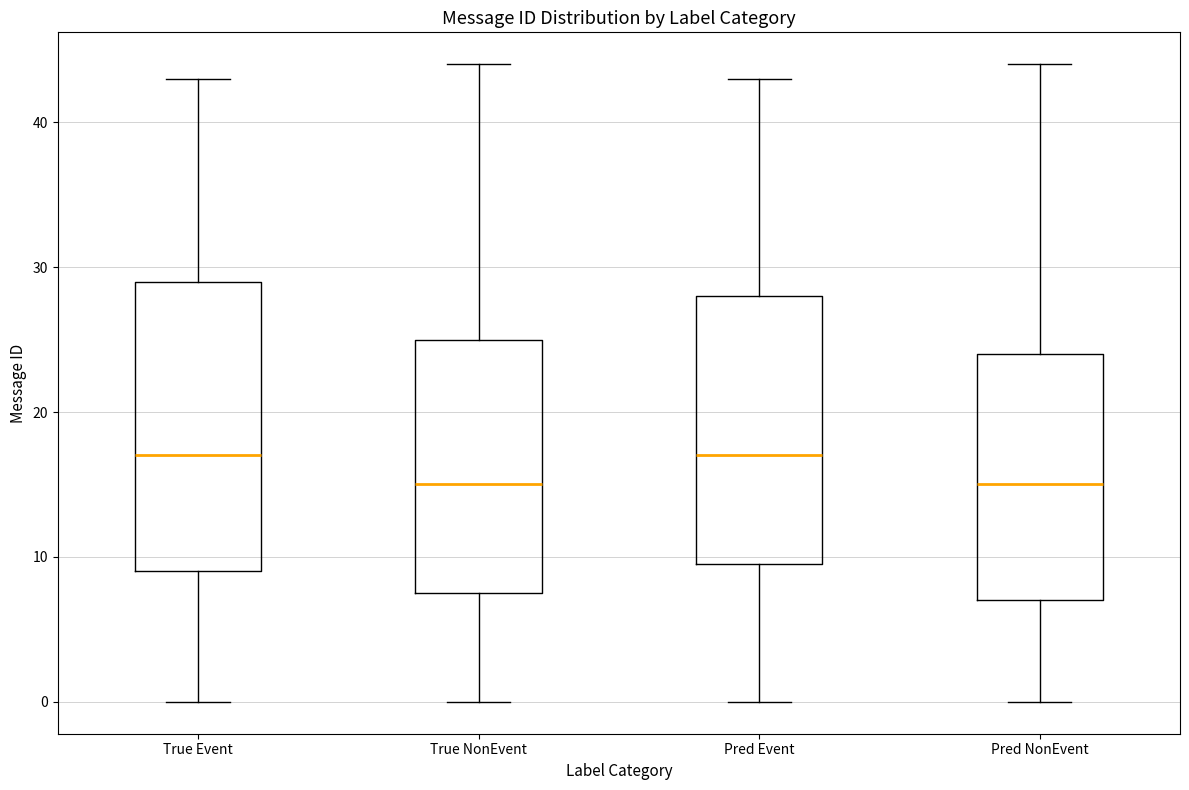

Which box is the tallest, from its lower edge to its upper edge?

True Event